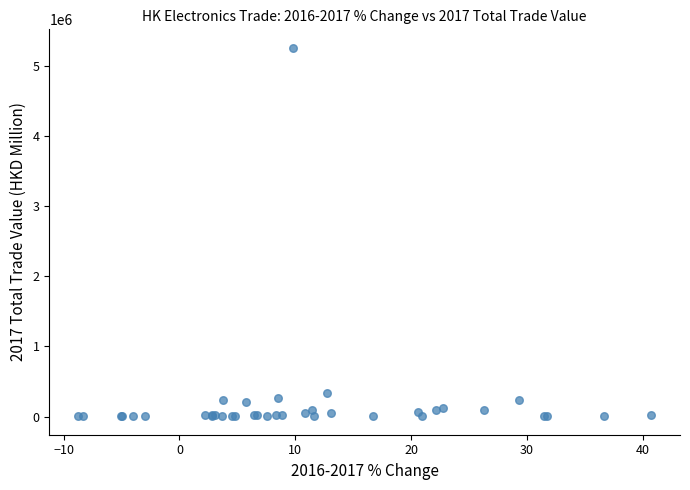

What Y value in the scatter plot is closest to 2628737?

335565.1